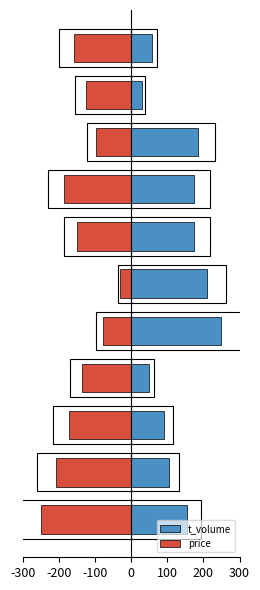

What is the value of the t_volume bar at the 3rd from the left?

91.9